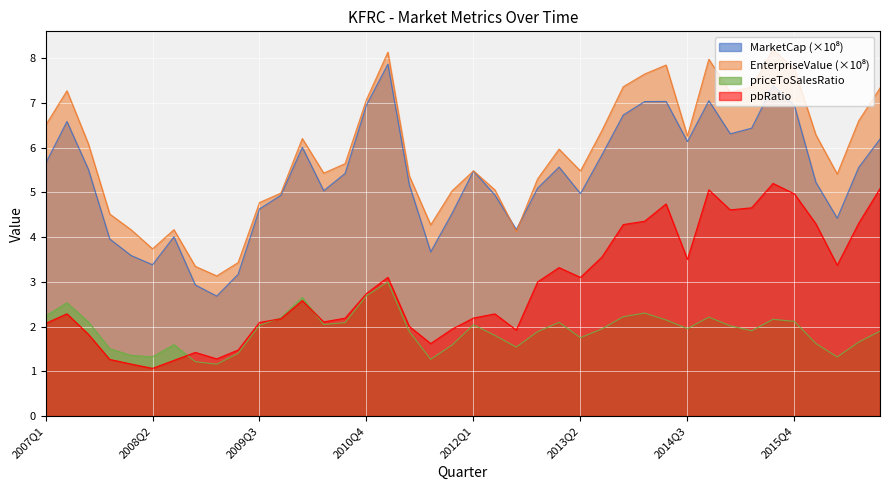

What value does the EnterpriseValue series have at 2012Q3?

4.1